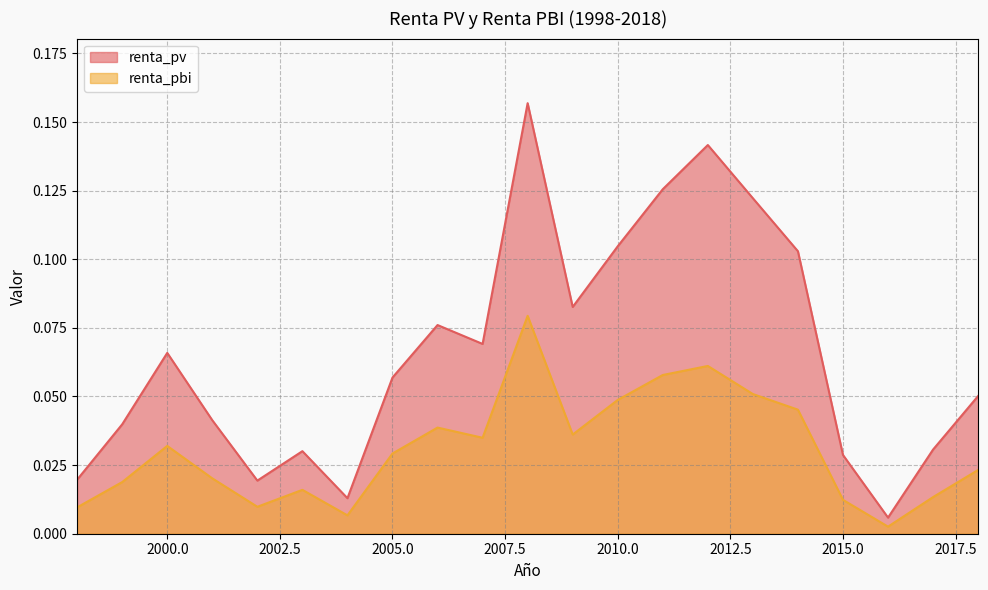

Reading right to left, what are all the values shown in this chart?

renta_pv: 2018=0.1	2017=0.0	2016=0.0	2015=0.0	2014=0.1	2013=0.1	2012=0.1	2011=0.1	2010=0.1	2009=0.1	2008=0.2	2007=0.1	2006=0.1	2005=0.1	2004=0.0	2003=0.0	2002=0.0	2001=0.0	2000=0.1	1999=0.0	1998=0.0
renta_pbi: 2018=0.0	2017=0.0	2016=0.0	2015=0.0	2014=0.0	2013=0.1	2012=0.1	2011=0.1	2010=0.0	2009=0.0	2008=0.1	2007=0.0	2006=0.0	2005=0.0	2004=0.0	2003=0.0	2002=0.0	2001=0.0	2000=0.0	1999=0.0	1998=0.0